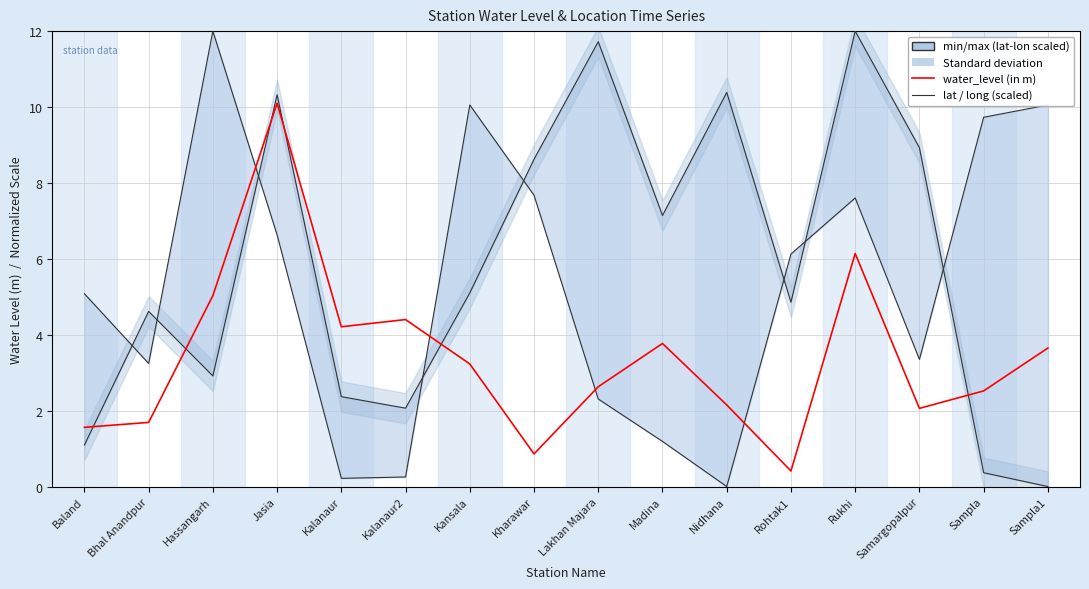

List the labels in order of long (scaled) value, smallest first.

Nidhana, Kalanaur, Kalanaur2, Madina, Lakhan Majara, Bhal Anandpur, Samargopalpur, Baland, Rohtak1, Jasia, Rukhi, Kharawar, Sampla, Kansala, Sampla1, Hassangarh